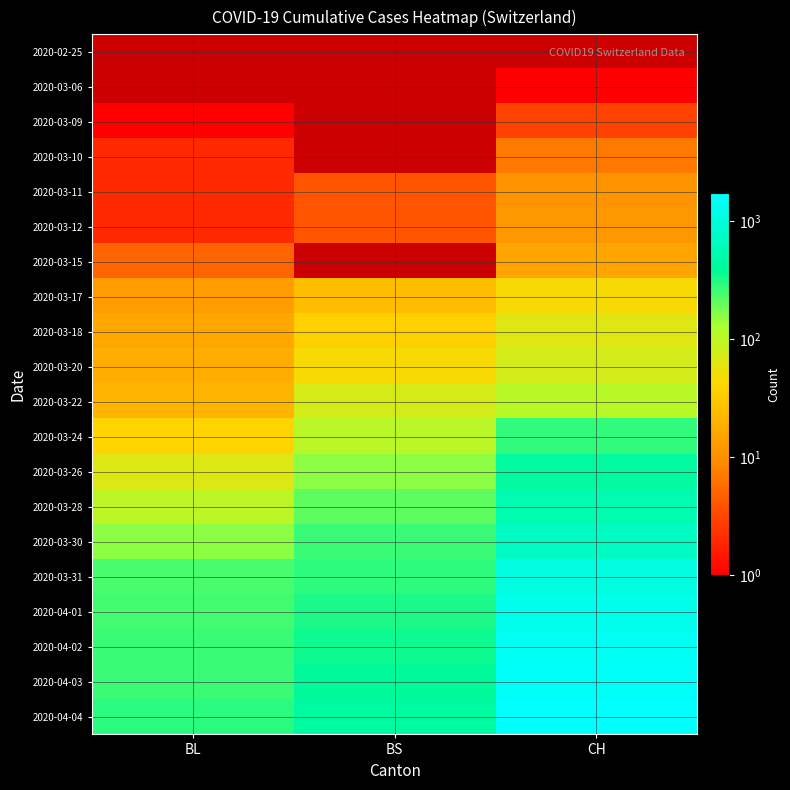

The value of 2020-03-11 at BS is 4.0. True or false?

True